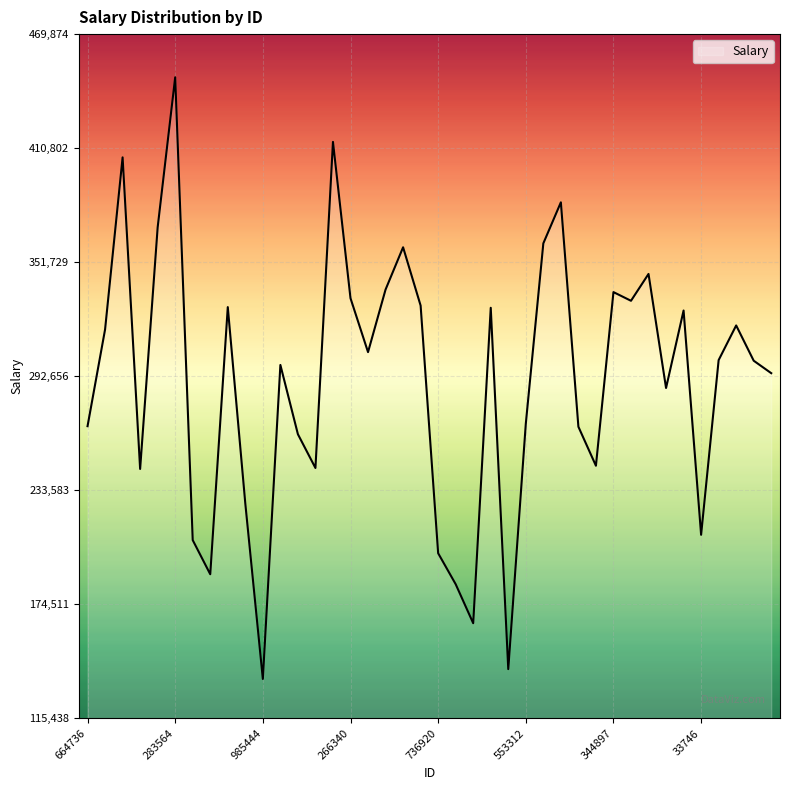

What is the difference between the second highest and minimum values?

278230.1